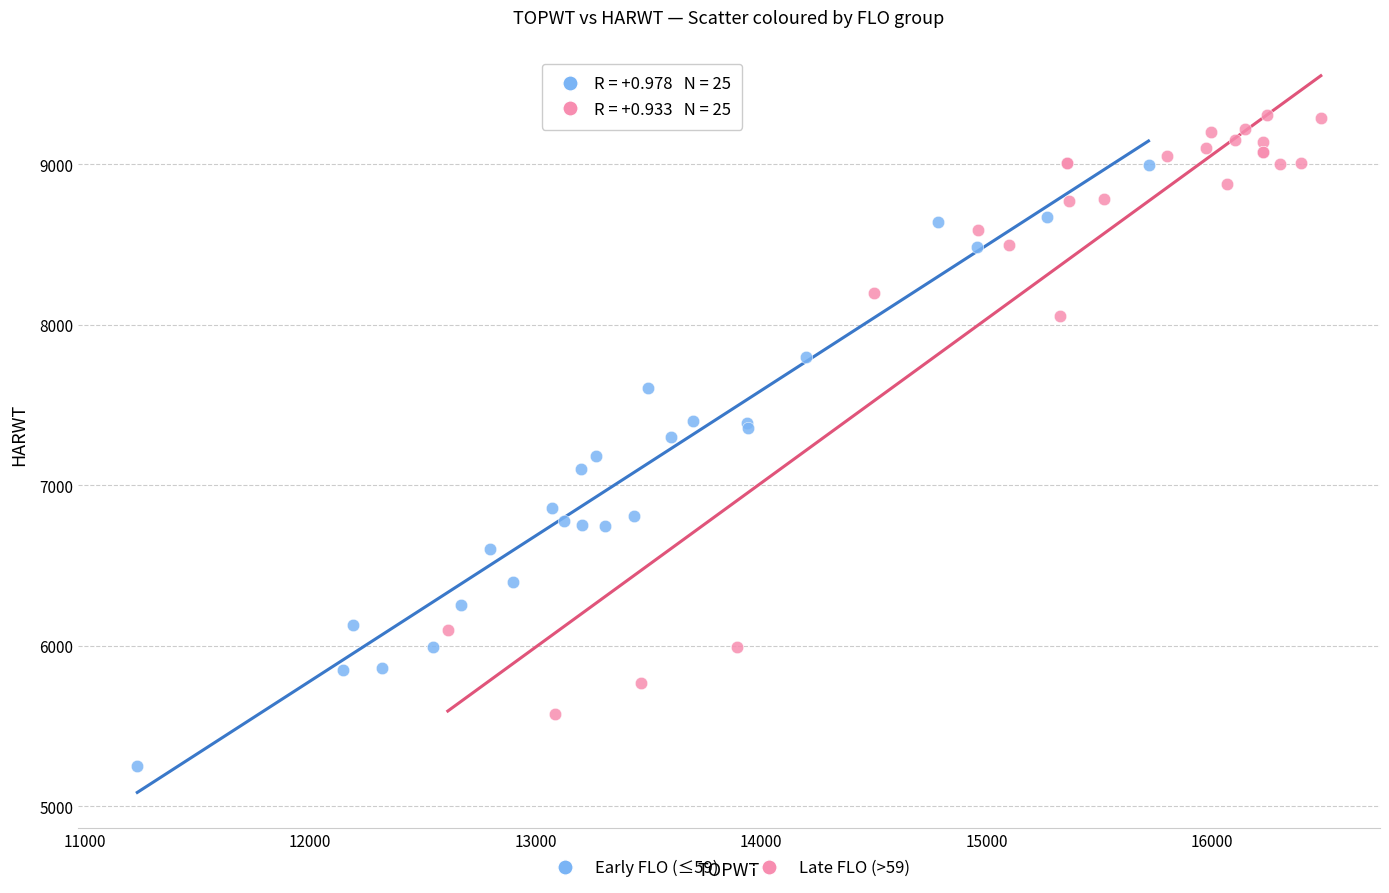

Which series reaches the minimum Y coordinate?

Early FLO (≤59)